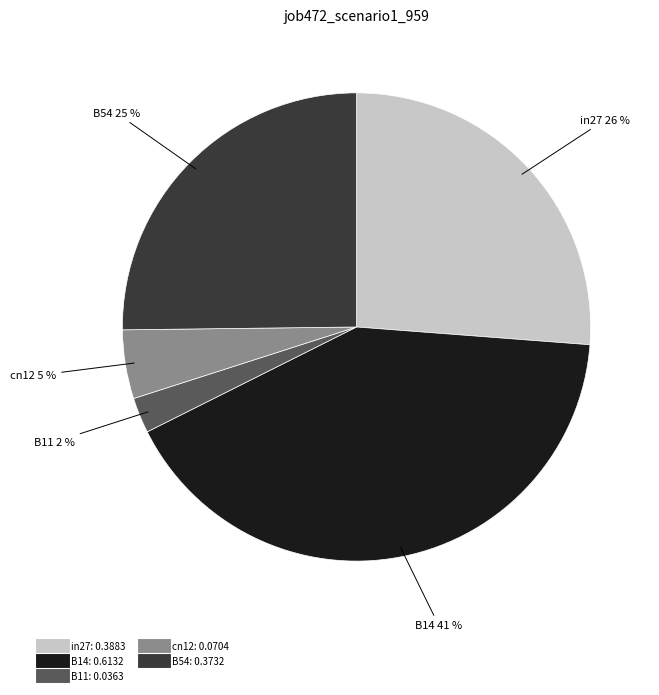

Is the sum of in27 and B11 greater than half?

No